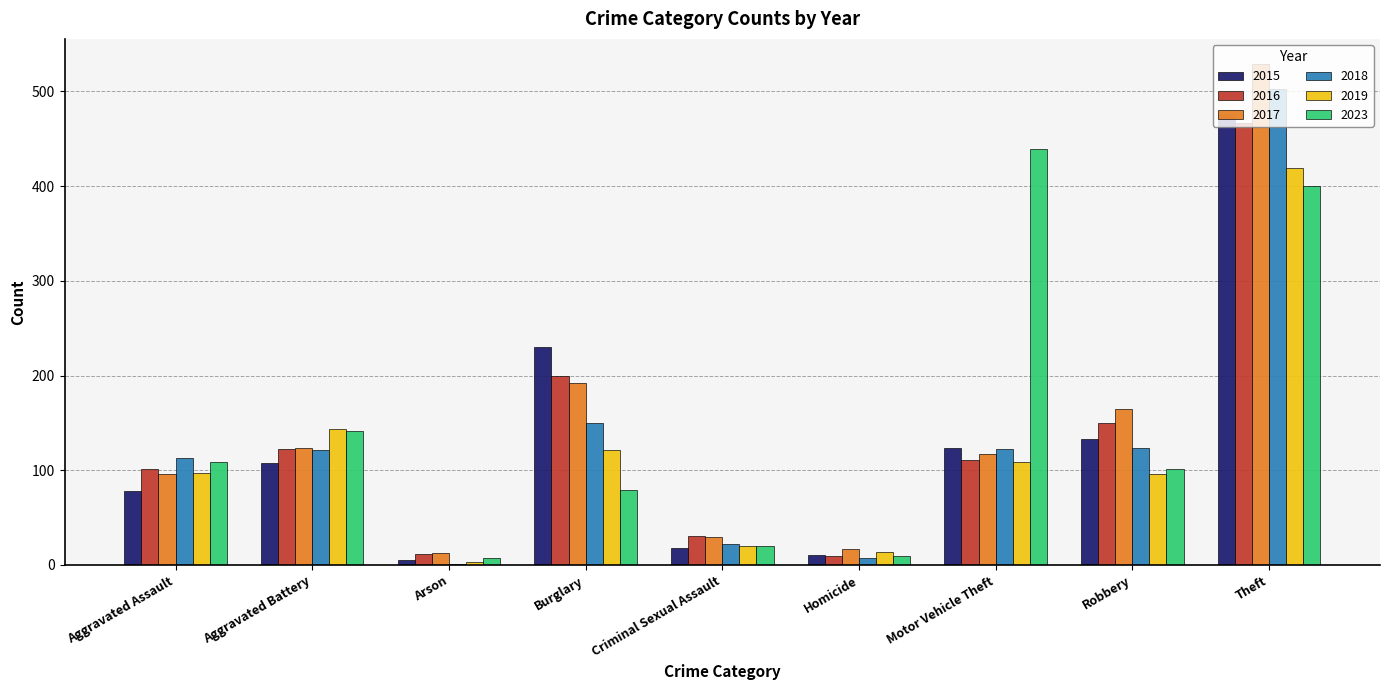

What is the sum of all 2015 values?

1182